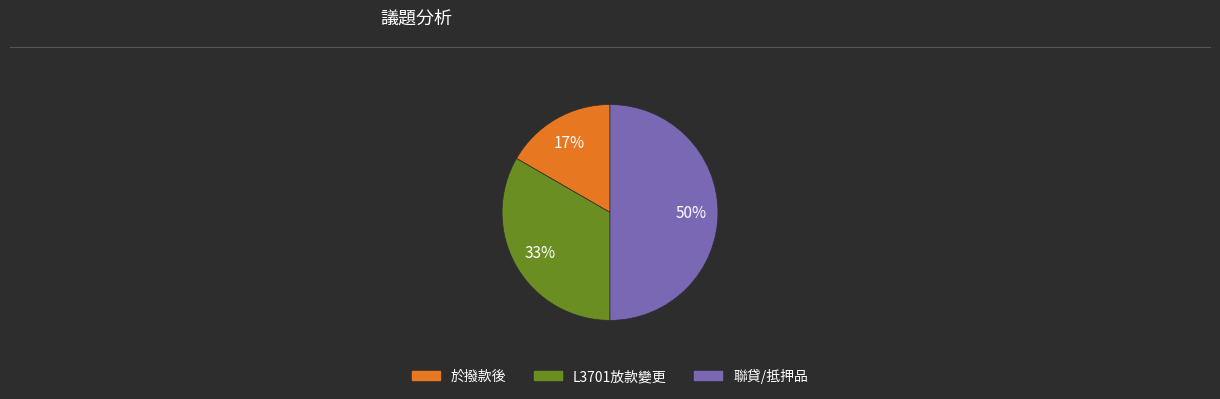

To the nearest percent, what is the average slice percentage?

33%